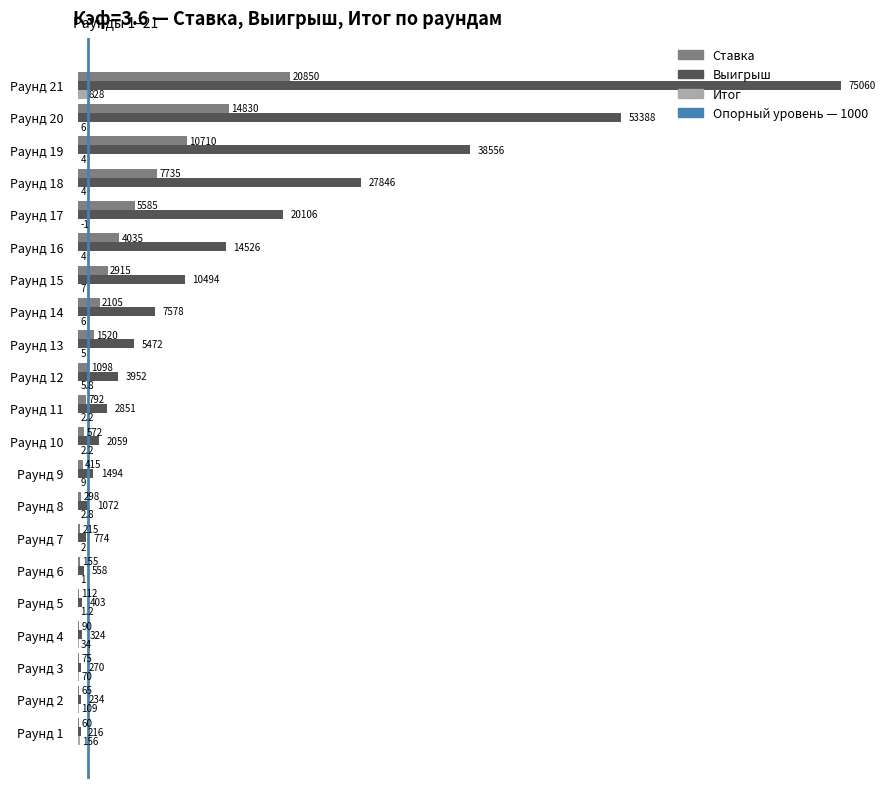

The value of Выигрыш at Раунд 14 is 7578.0. True or false?

True